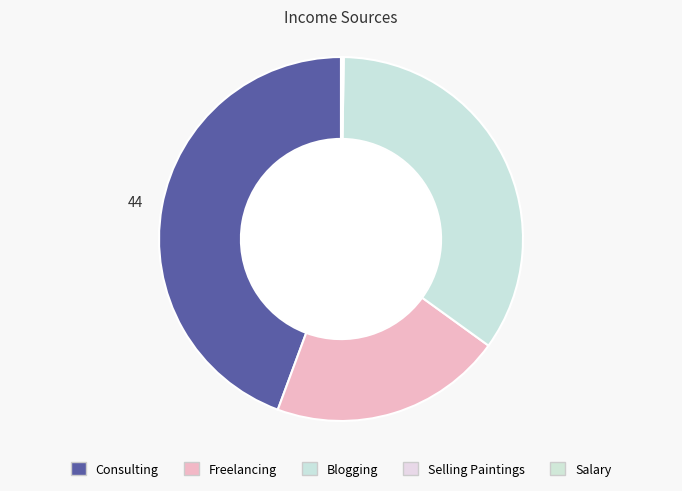

What percentage do Salary and Selling Paintings together represent?

0.2%